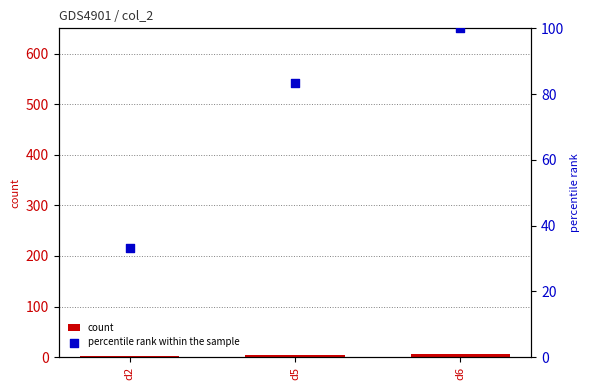

Is the value of count at d5 greater than the value of percentile rank within the sample at d6?

No